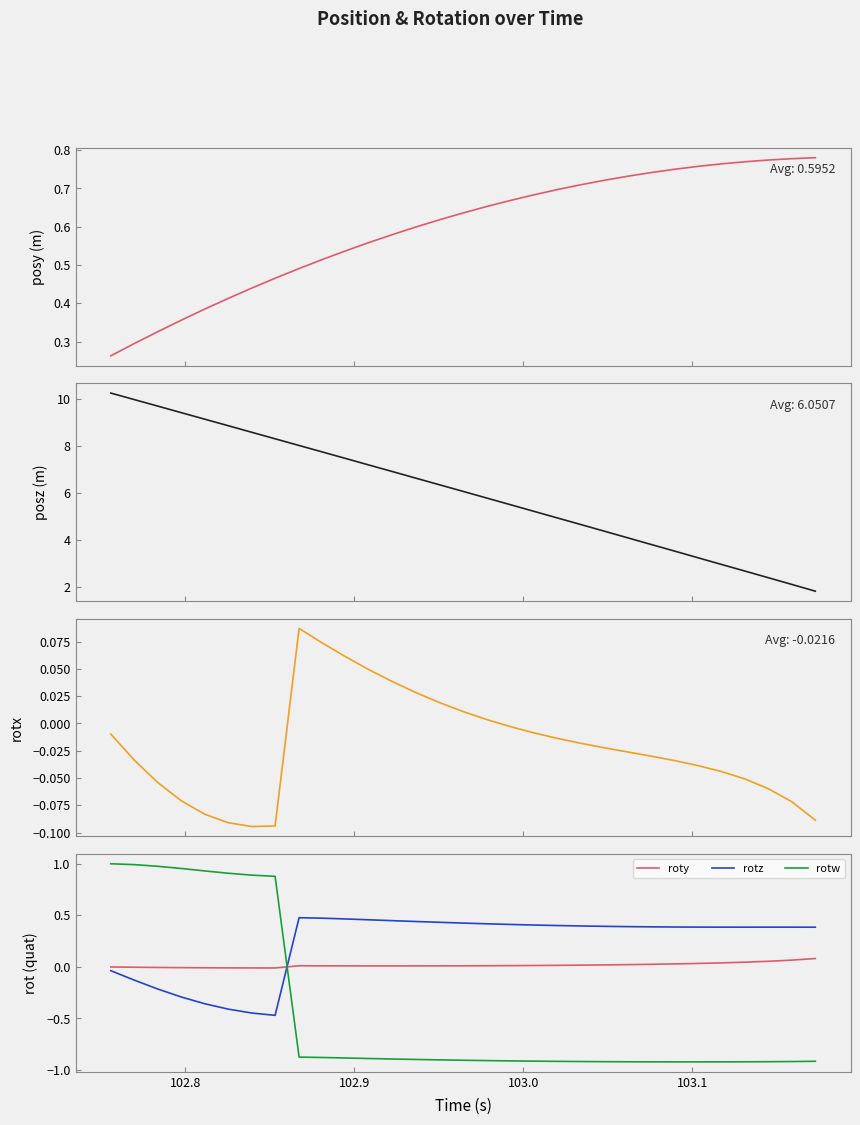

Does the chart have visible grid lines?

No